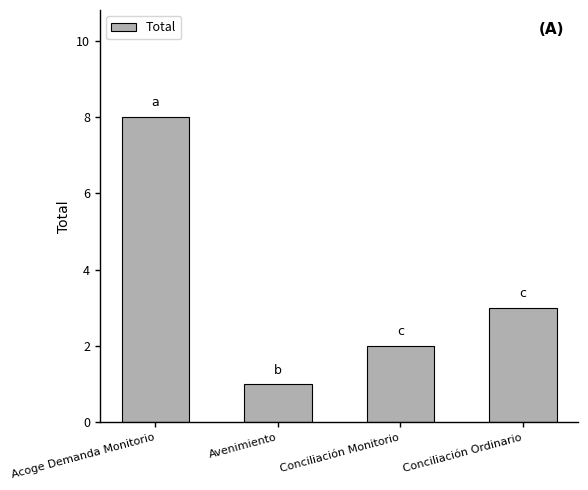

How many series are shown in this chart?

1